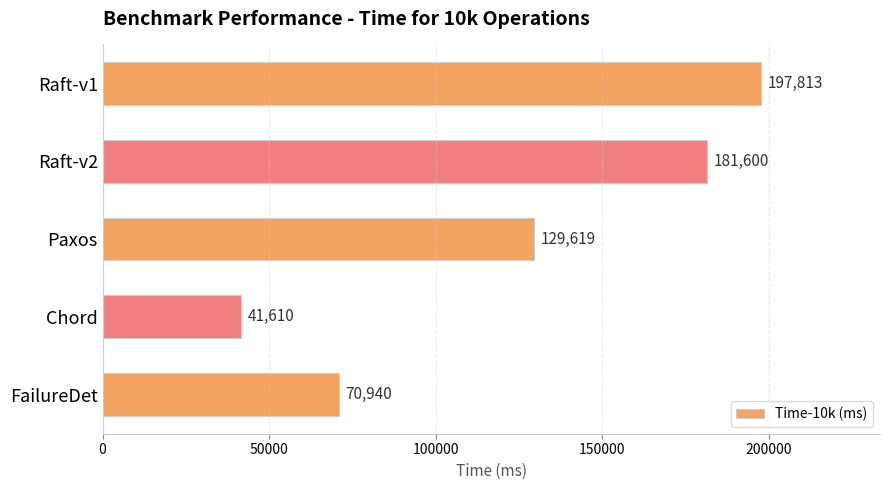

What is the smallest value displayed?

41610